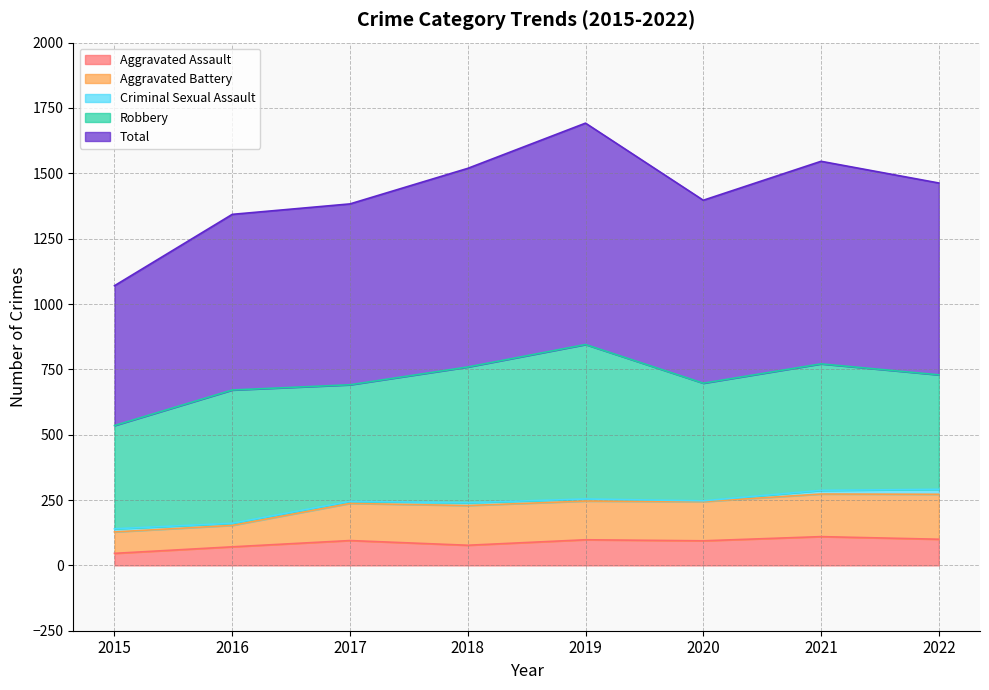

True or false: Aggravated Assault and Aggravated Battery cross at least once.

False